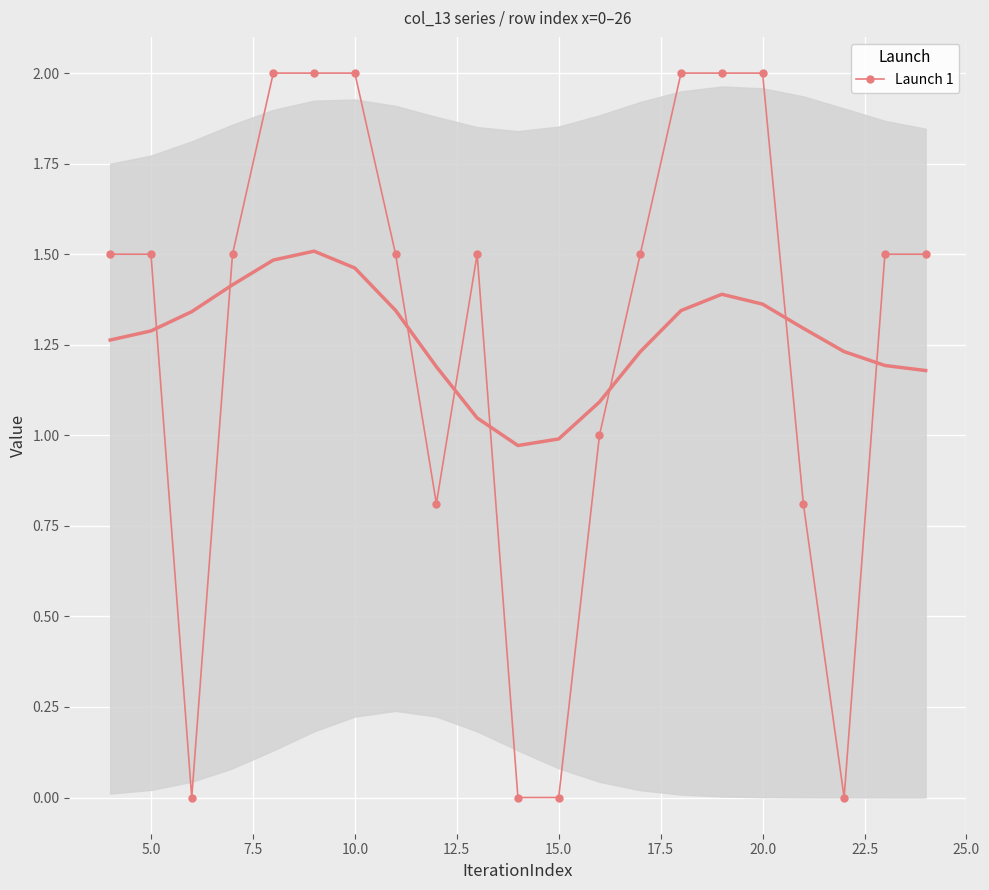

Reading right to left, list all the values displayed in this chart.

1.5	1.5	0.0	0.8	2.0	2.0	2.0	1.5	1.0	0.0	0.0	1.5	0.8	1.5	2.0	2.0	2.0	1.5	0.0	1.5	1.5